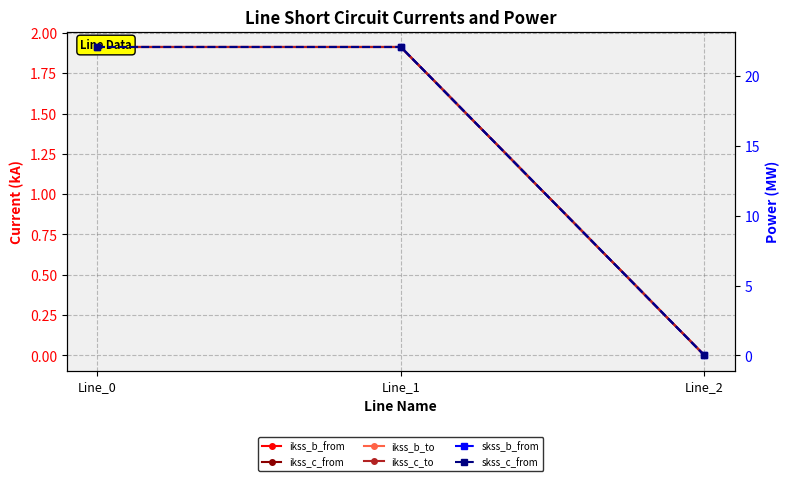

How many data points in pf_ikss_b_to_ka are less than 1?

1